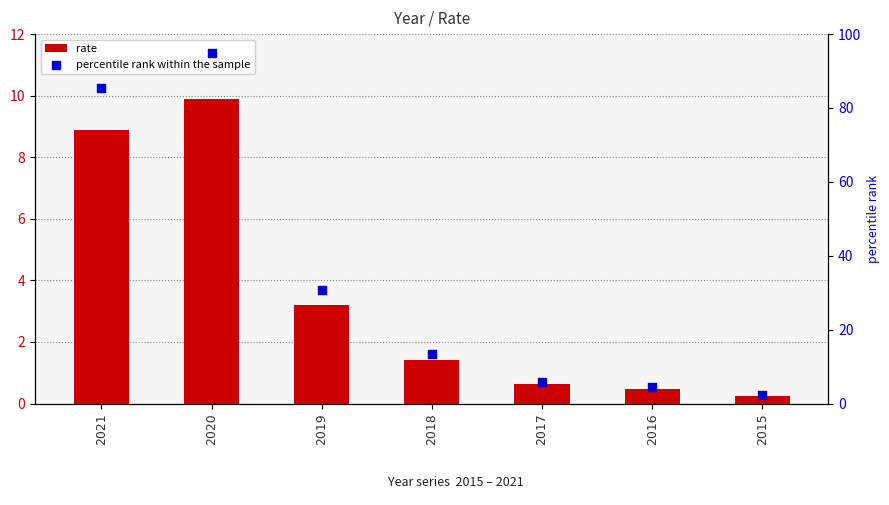

Is the value of percentile rank within the sample at 2018 greater than the value of rate at 2021?

Yes